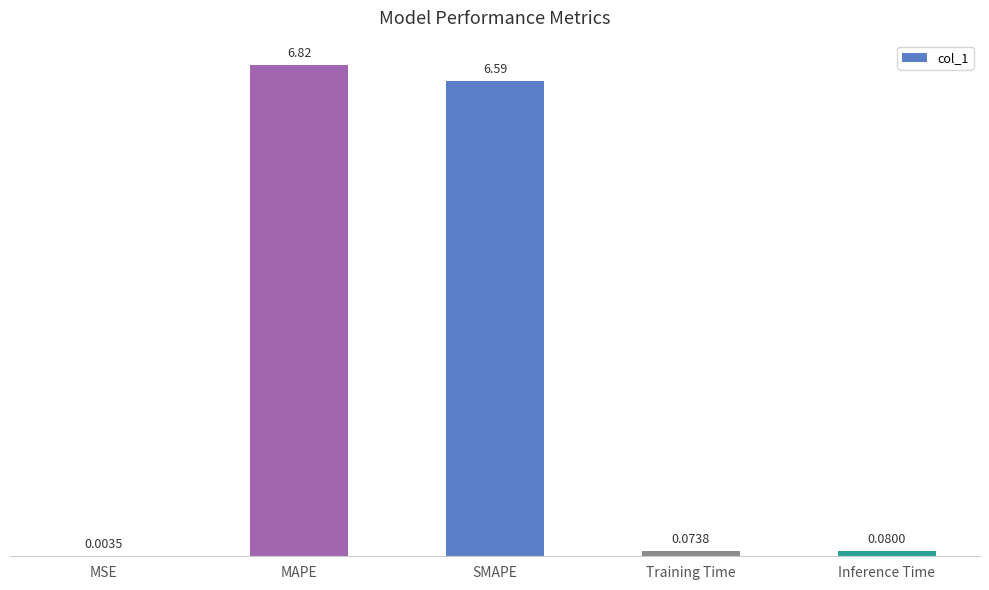

Which category has the highest value across all series?

MAPE